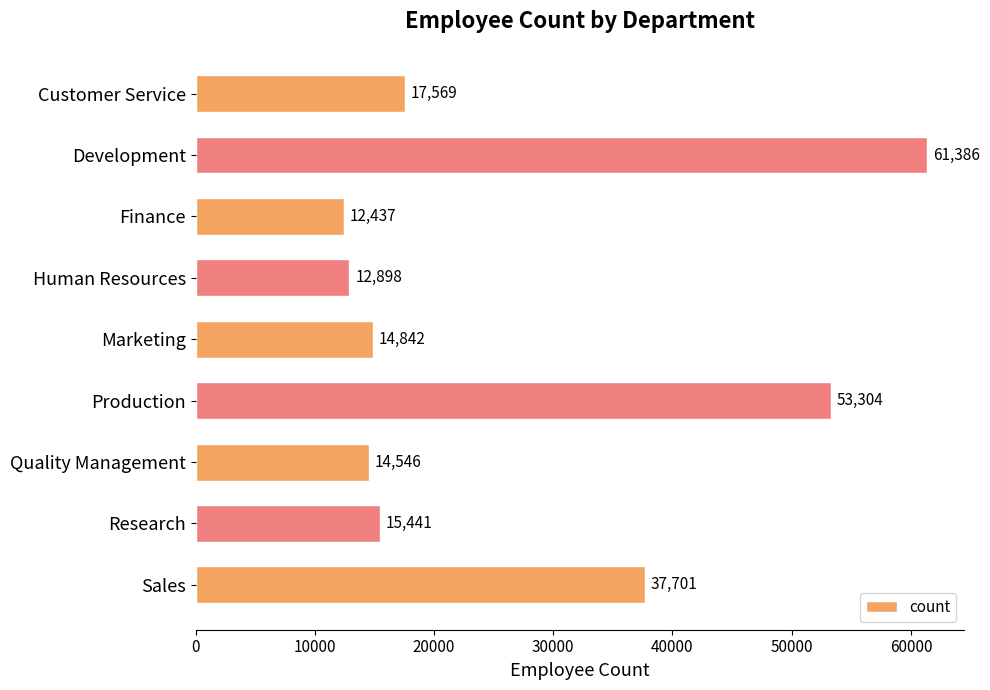

What is the ratio of the value at Research to the value at Marketing?

1.0